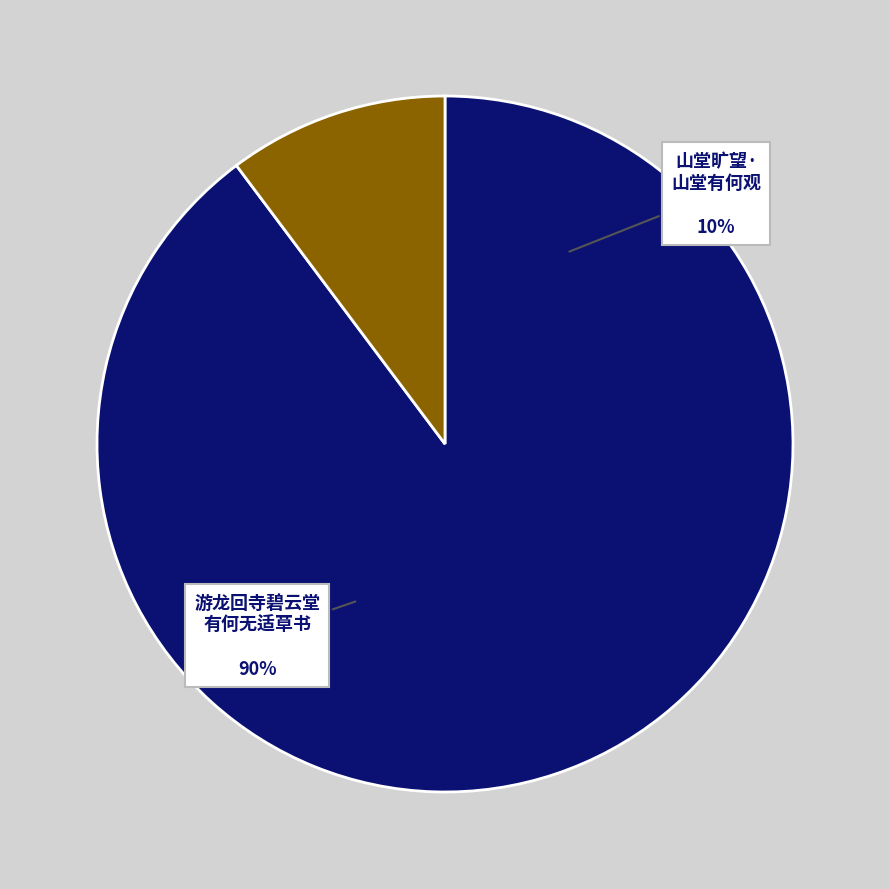

Which slice is the smallest?

山堂旷望·山堂有何观